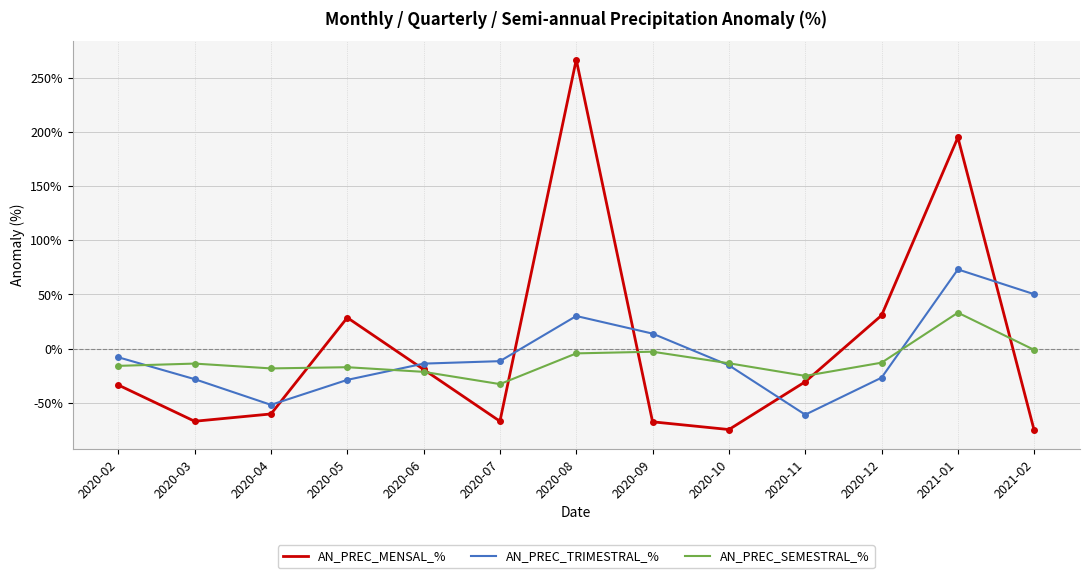

At which category does AN_PREC_TRIMESTRAL_% reach its first local valley?

2020-04